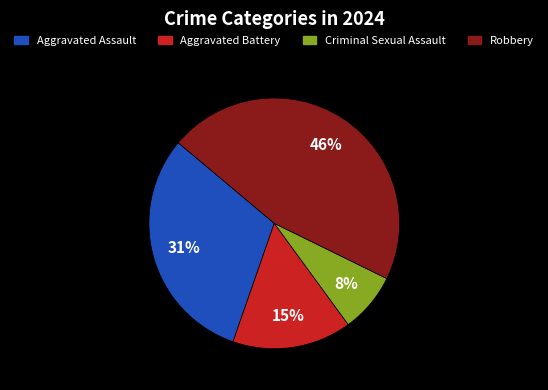

What is the smallest slice in the pie chart?

Criminal Sexual Assault